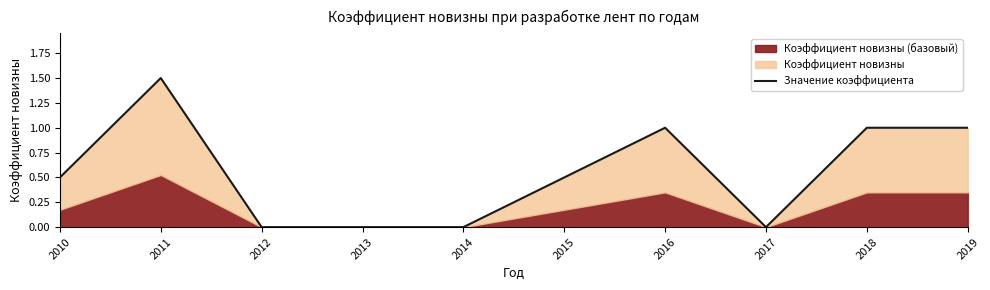

What is the change in value from 2012 to 2016?

+1.0